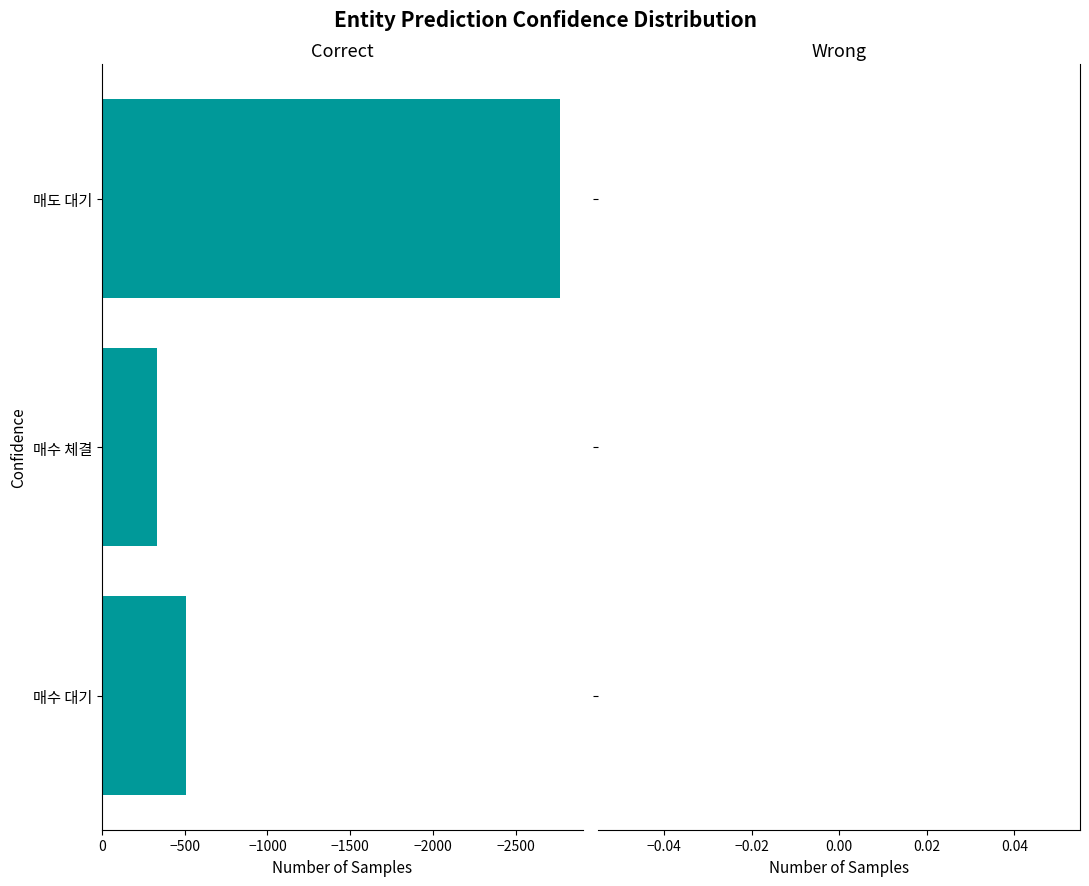

Which has a higher value, 매수 대기 or 매도 대기?

매수 대기